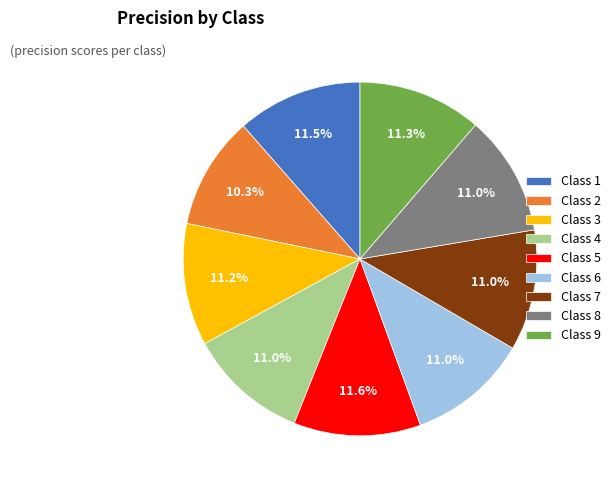

Is there any slice that represents more than half of the pie?

No